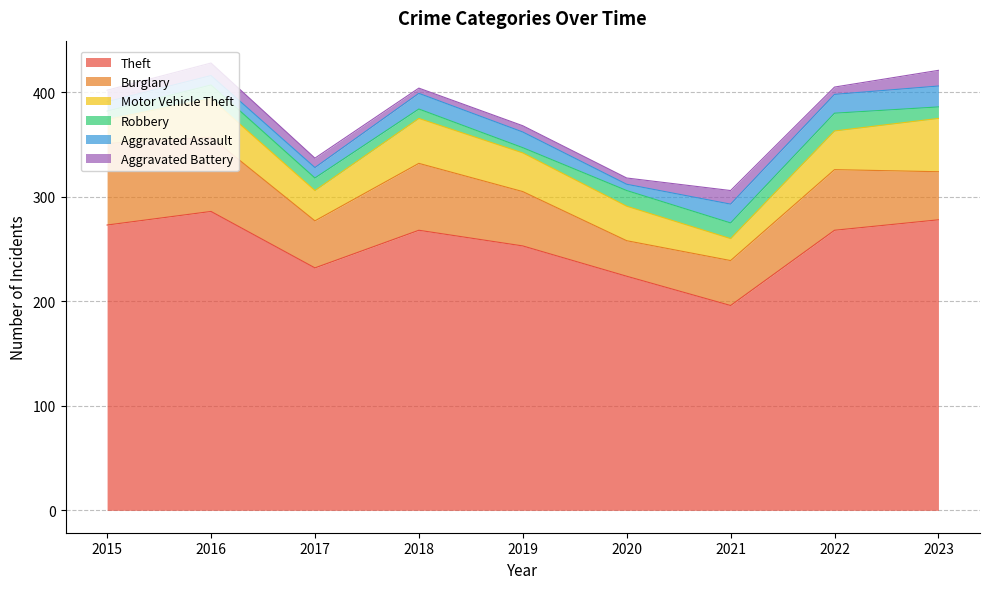

At how many categories does at least one series exceed 78?

9